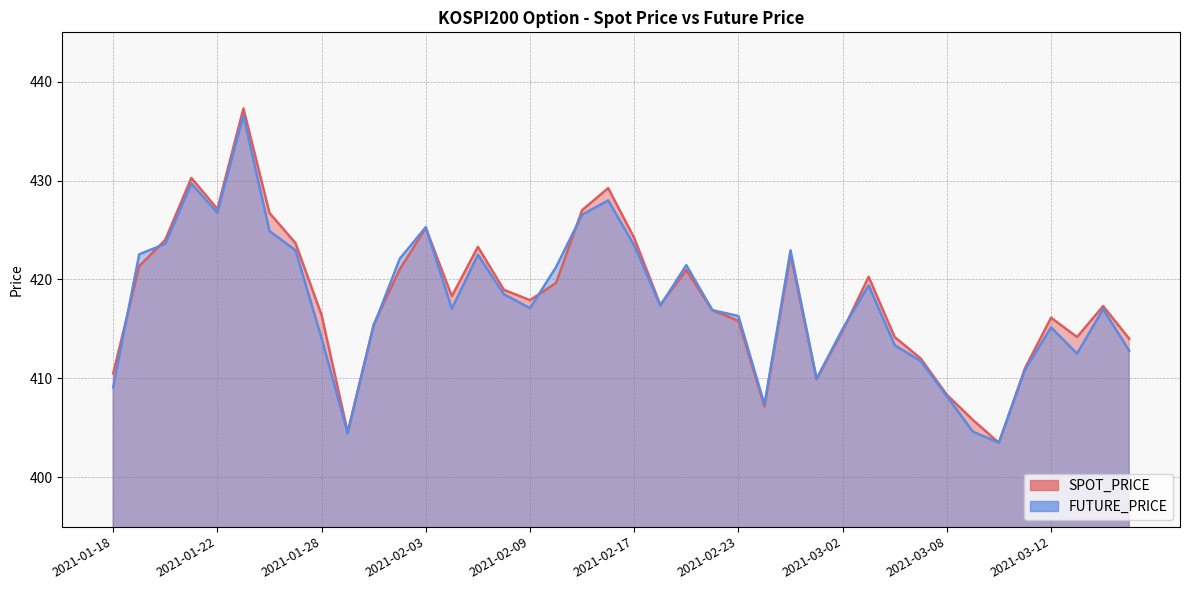

How many interior local peaks does the FUTURE_PRICE series have?

10